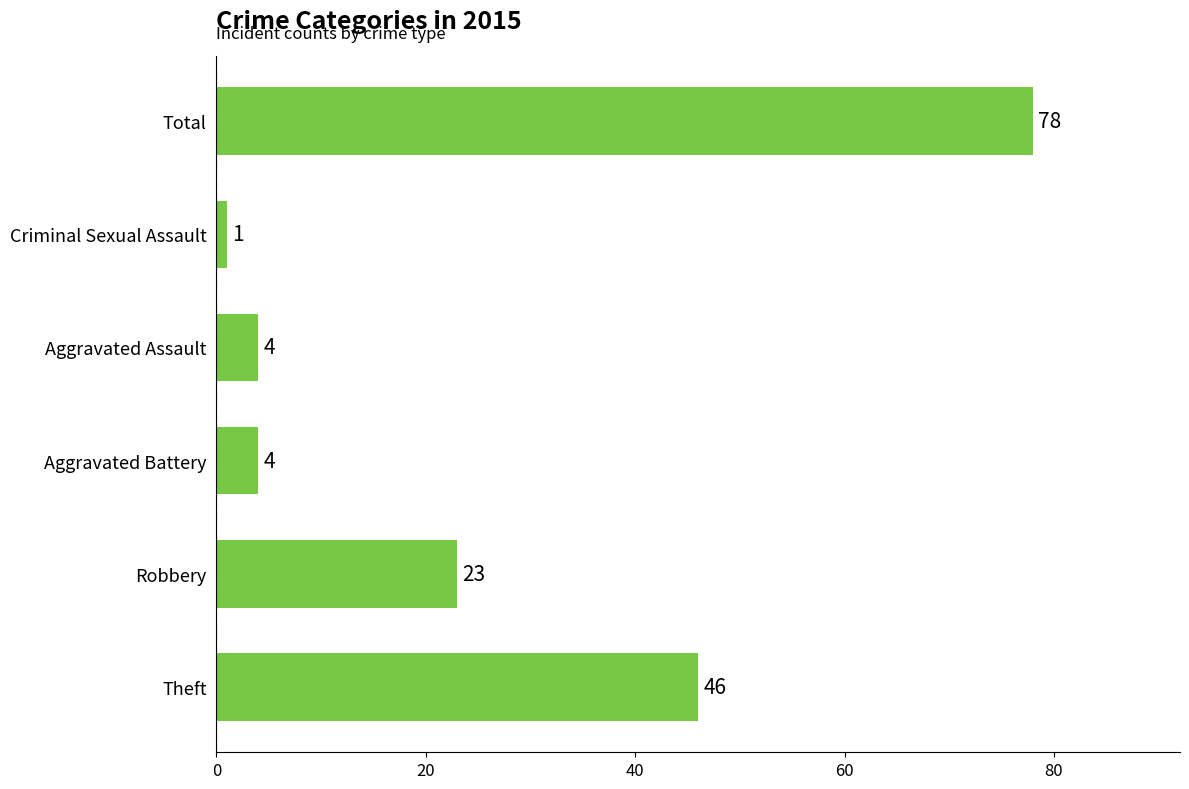

Is it true that the value at Aggravated Assault is 7?

False